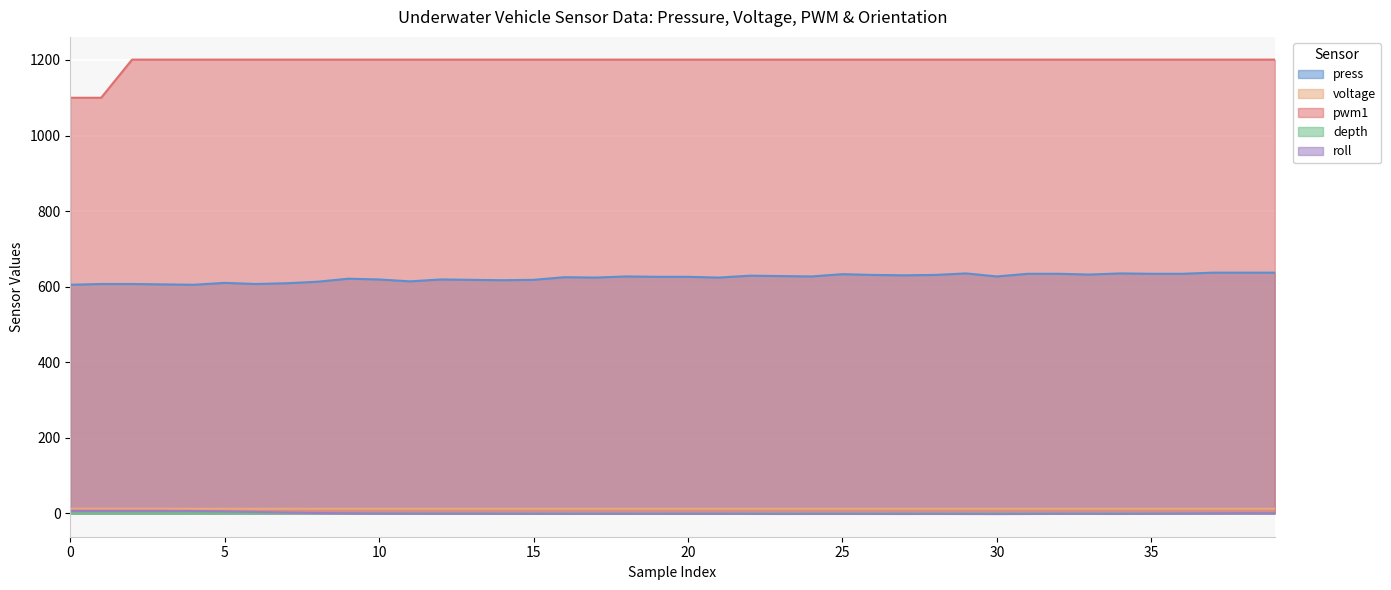

What is the total value across all series at 13?

1829.9